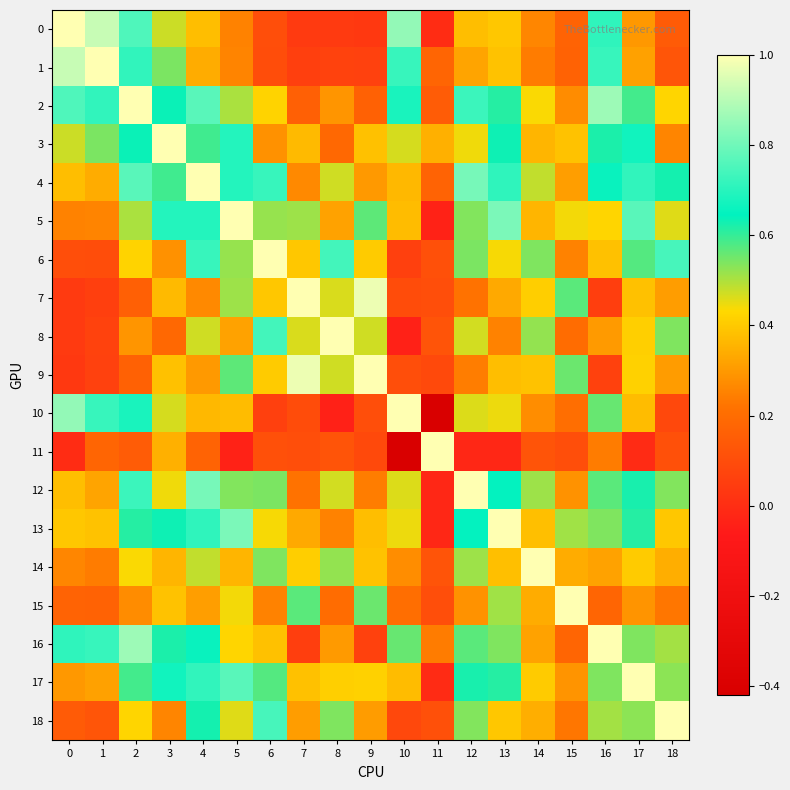

At how many categories does at least one series exceed 0?

19